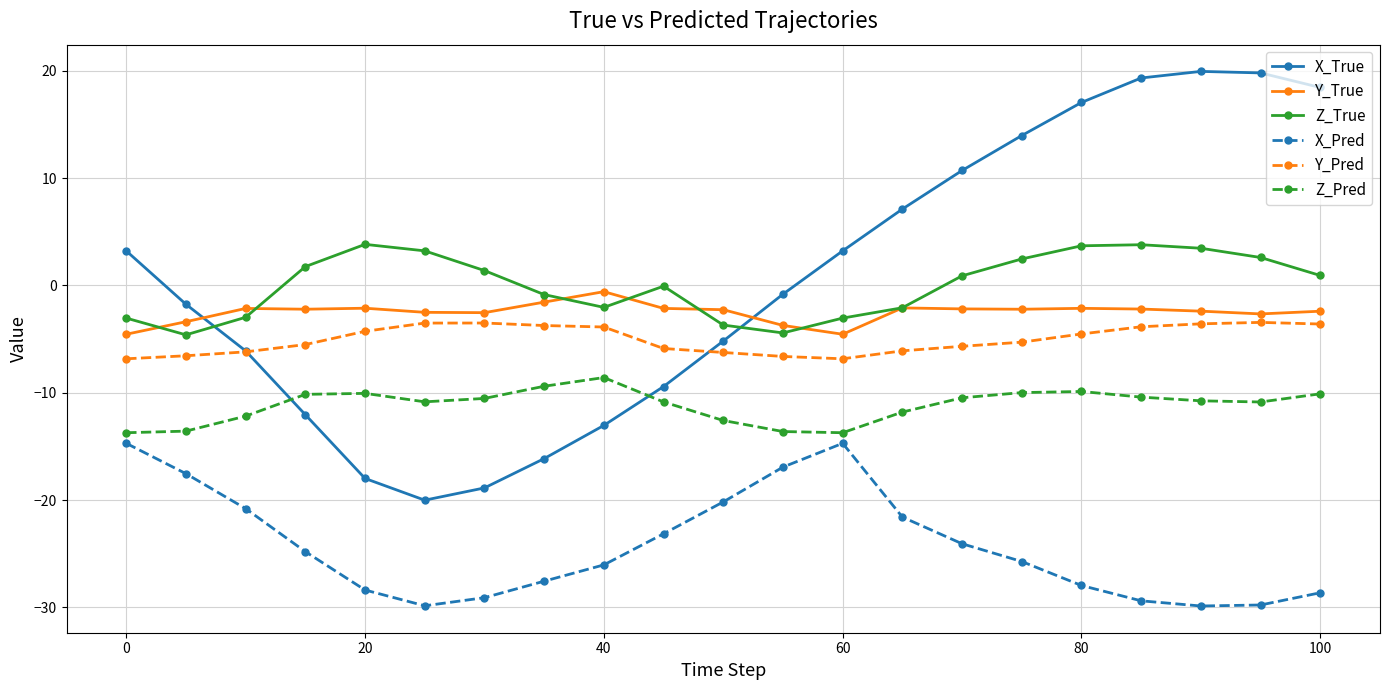

At how many categories does at least one series exceed 9?

7